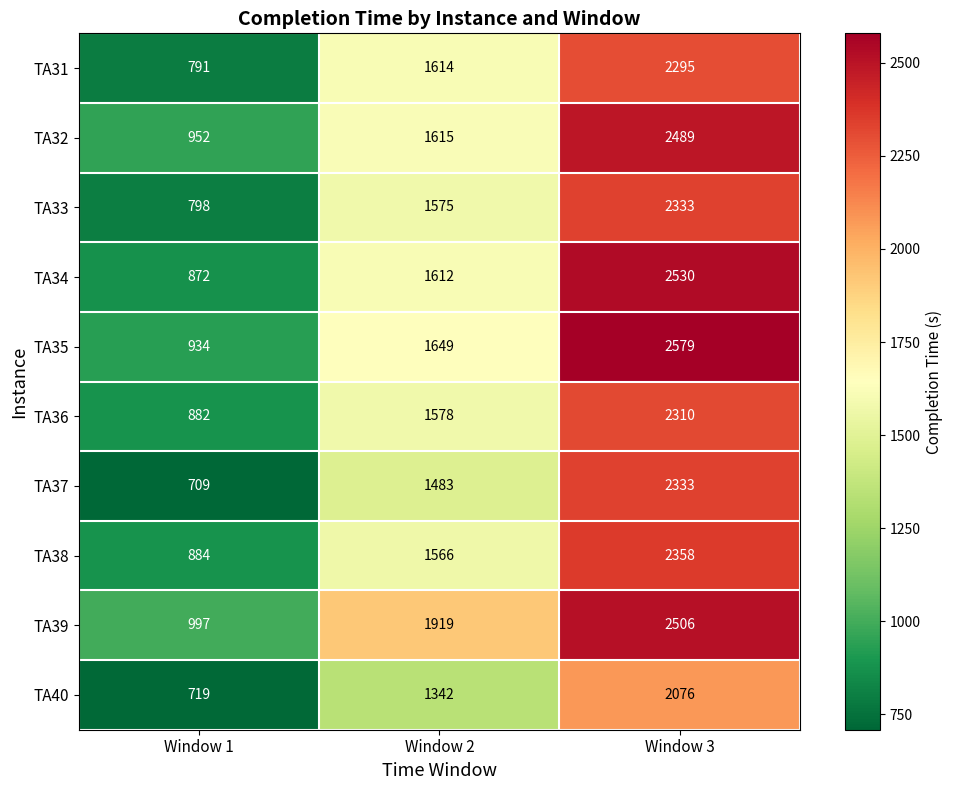

What is the difference between the maximum and second lowest values in the TA38 series?

792